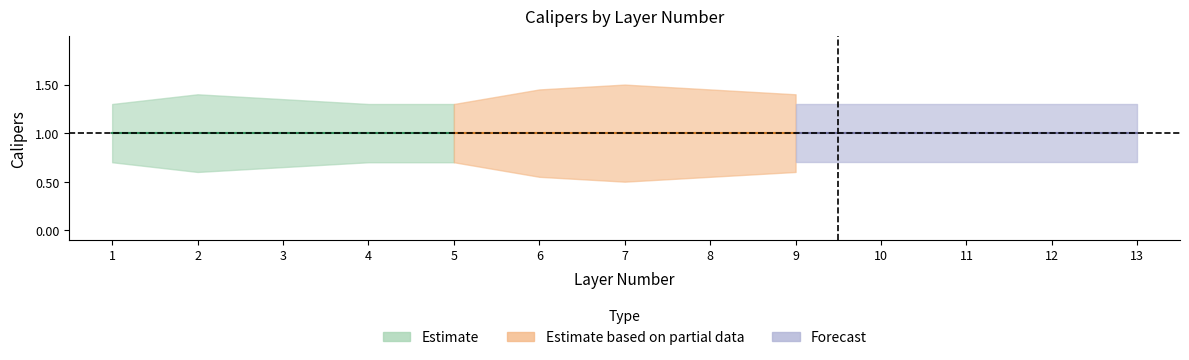

Rank the categories by value from lowest to highest.

1, 3, 4, 5, 6, 7, 8, 9, 10, 11, 12, 13, 2